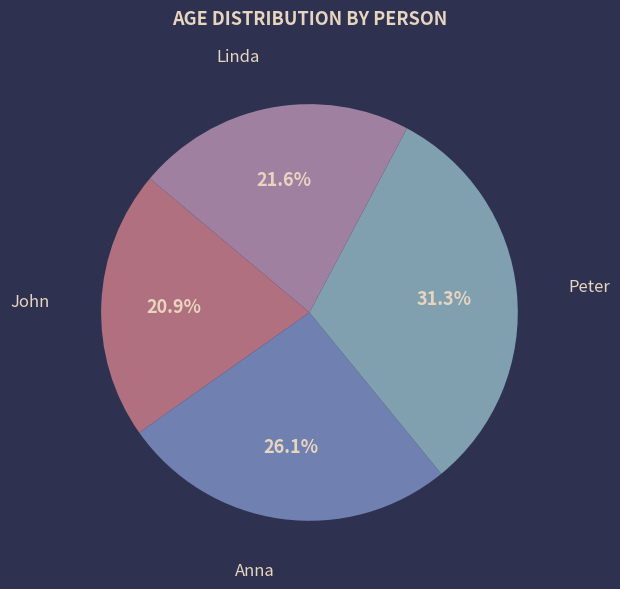

Which slice is the largest?

Peter